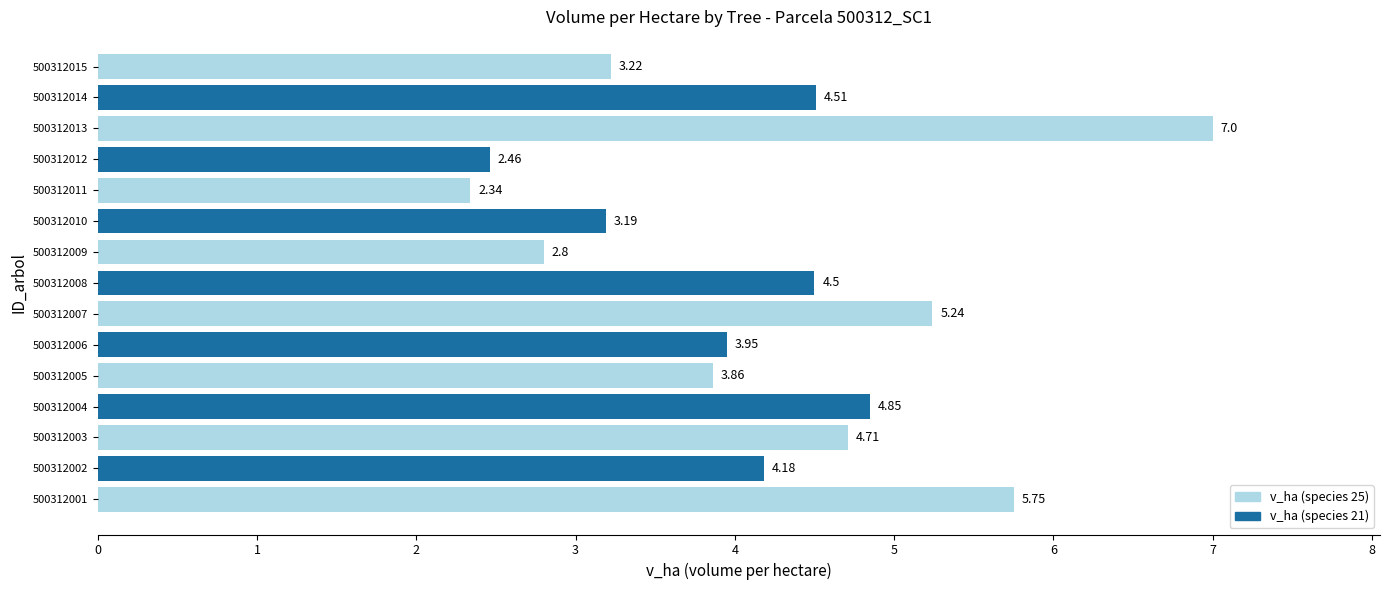

List the labels in order of value, largest first.

500312013, 500312001, 500312007, 500312004, 500312003, 500312014, 500312008, 500312002, 500312006, 500312005, 500312015, 500312010, 500312009, 500312012, 500312011